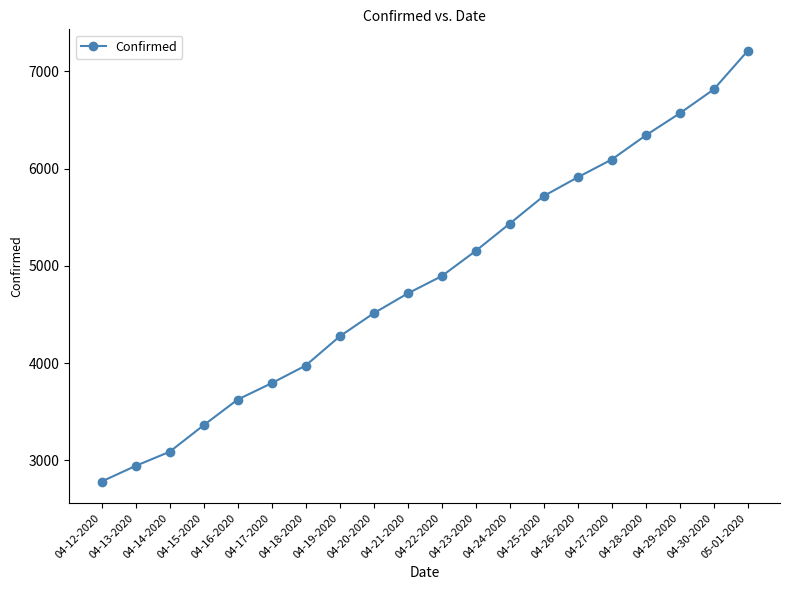

Read the value at 04-13-2020, to the nearest 50.

2950